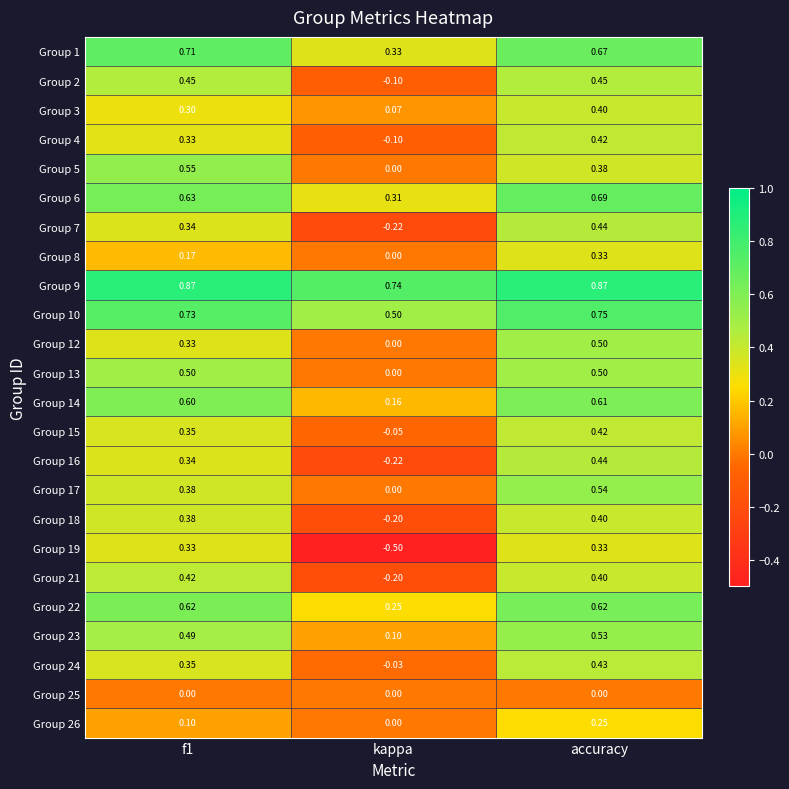

Which series has the largest total across all categories?

Group 9